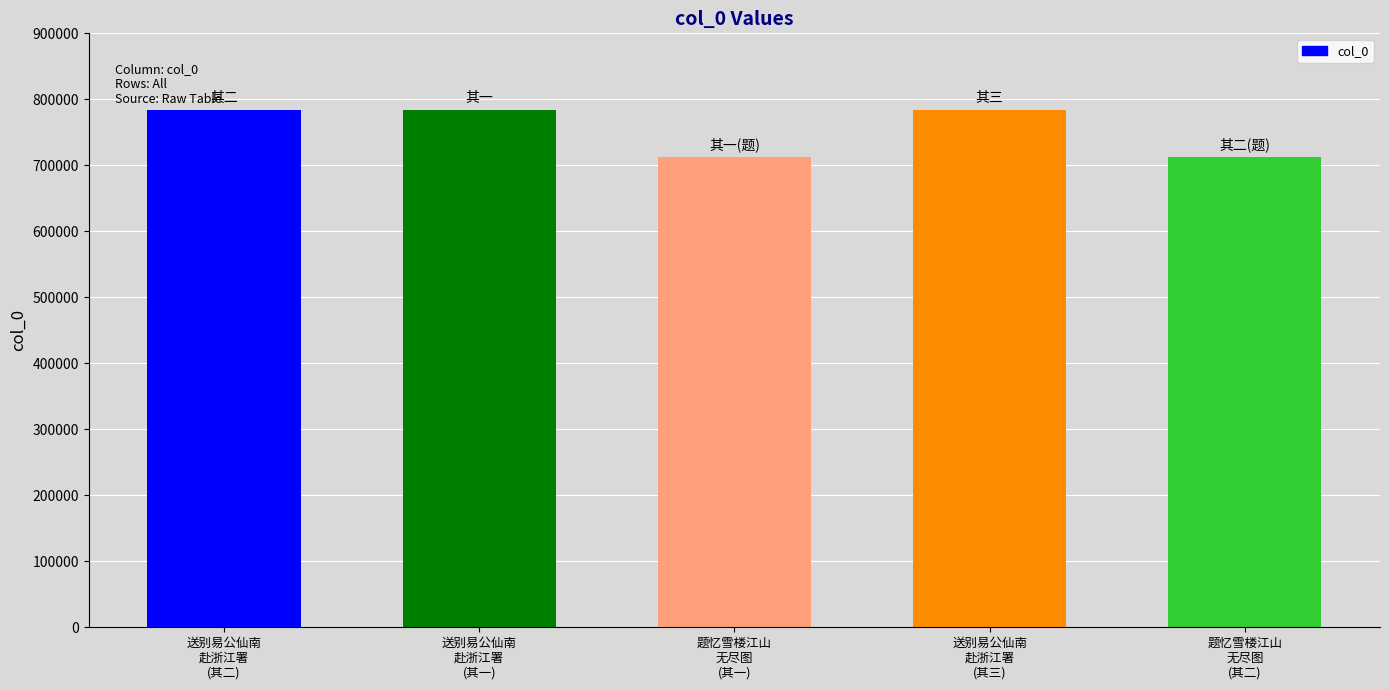

What is the minimum value shown in the chart?

712428